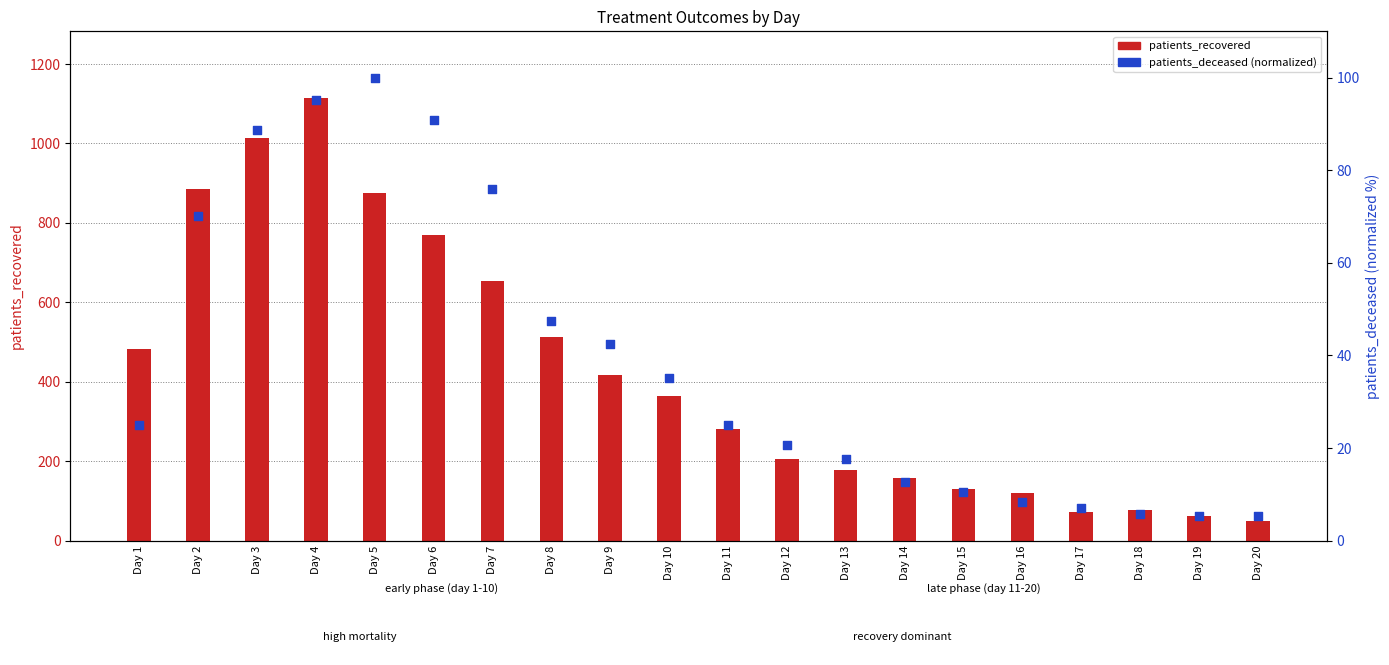

At how many categories does at least one series exceed 968?

2